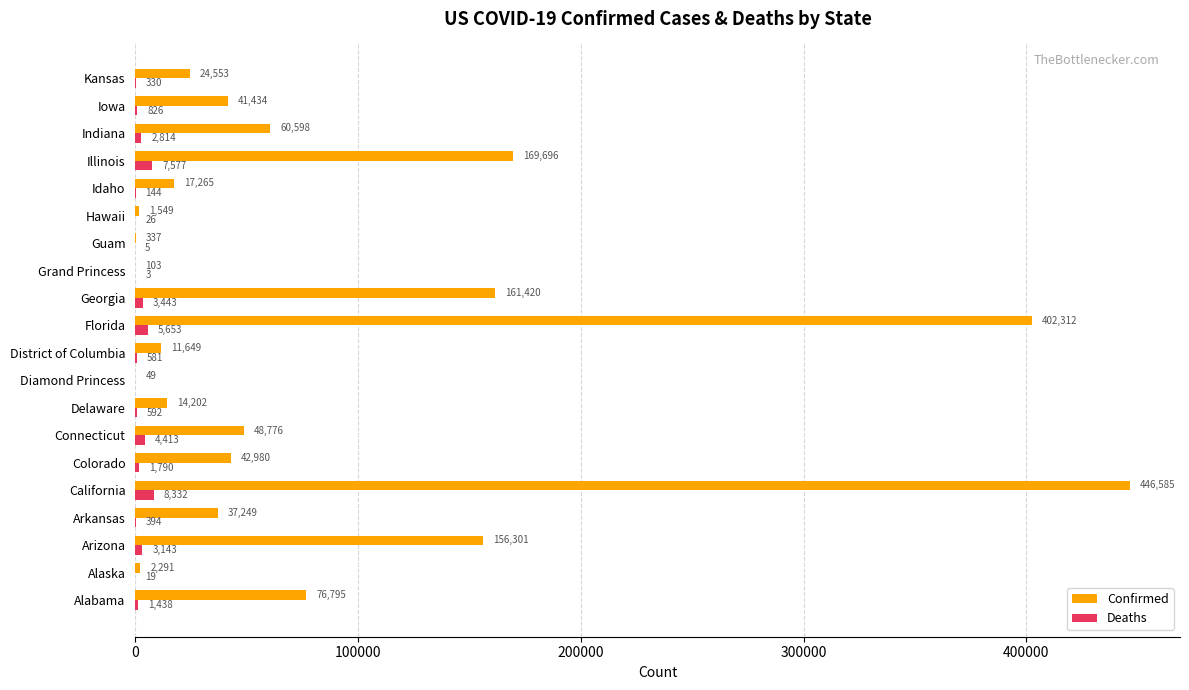

Which series changed the most between Colorado and Guam?

Confirmed